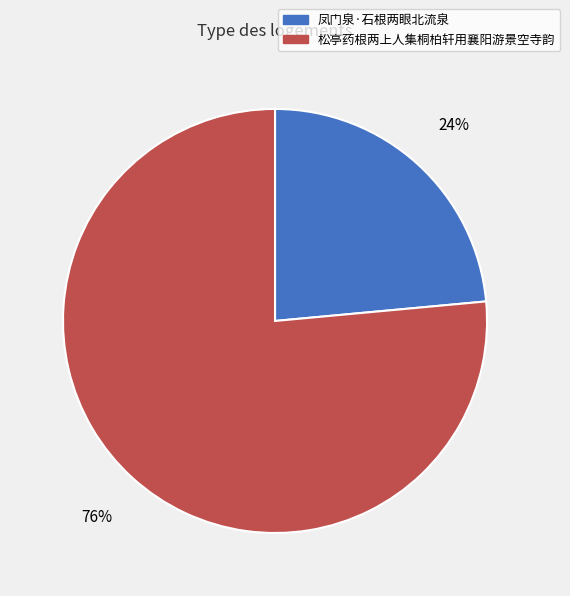

Do 凤门泉·石根两眼北流泉 and 松亭药根两上人集桐柏轩用襄阳游景空寺韵 together represent more than half of the pie?

Yes